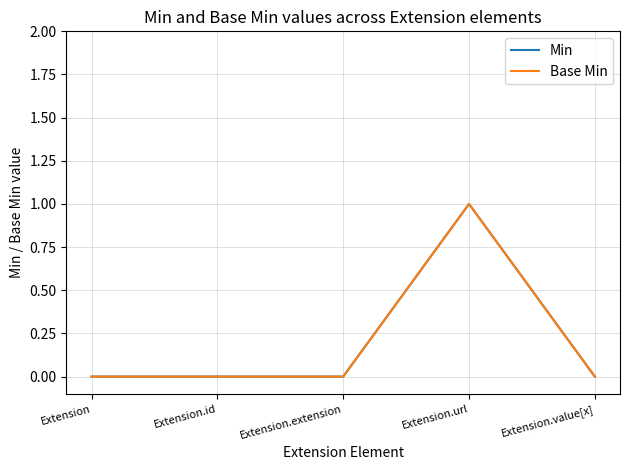

Reading left to right, transcribe all the data shown in this chart.

Min: Extension=0	Extension.id=0	Extension.extension=0	Extension.url=1	Extension.value[x]=0
Base Min: Extension=0	Extension.id=0	Extension.extension=0	Extension.url=1	Extension.value[x]=0